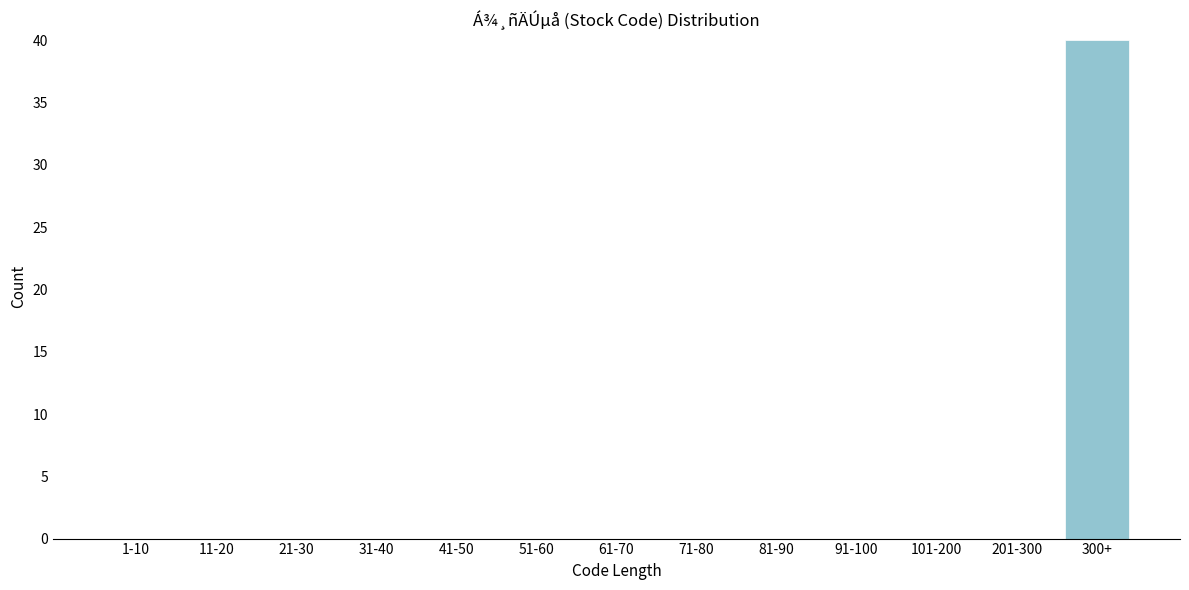

Reading left to right, extract all data points from this chart.

1-10=0	11-20=0	21-30=0	31-40=0	41-50=0	51-60=0	61-70=0	71-80=0	81-90=0	91-100=0	101-200=0	201-300=0	300+=40